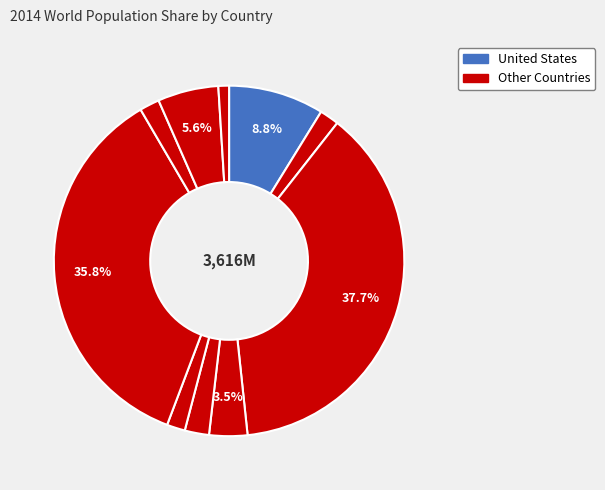

To the nearest percent, what is the difference between the largest and smallest slice percentages?

37%